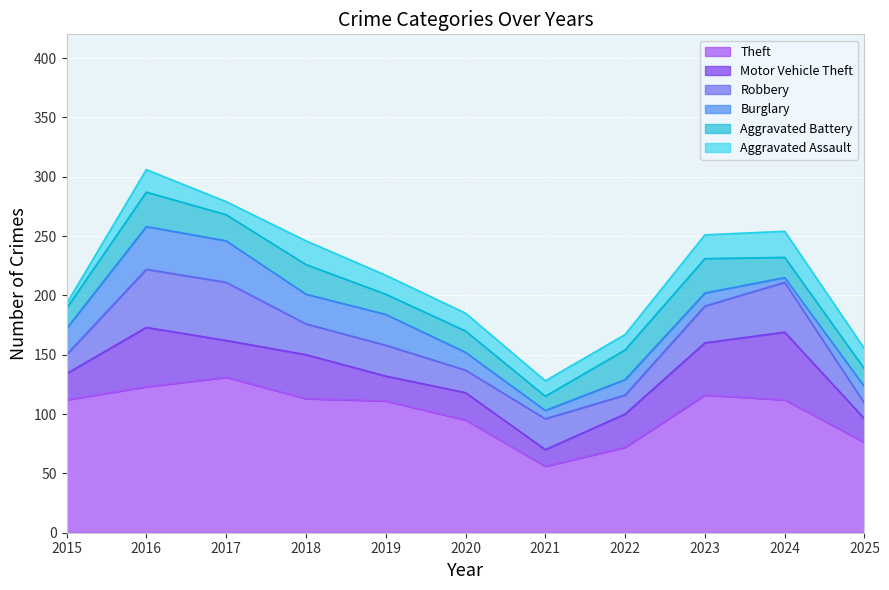

At which label is Aggravated Assault closest to 13?

2021